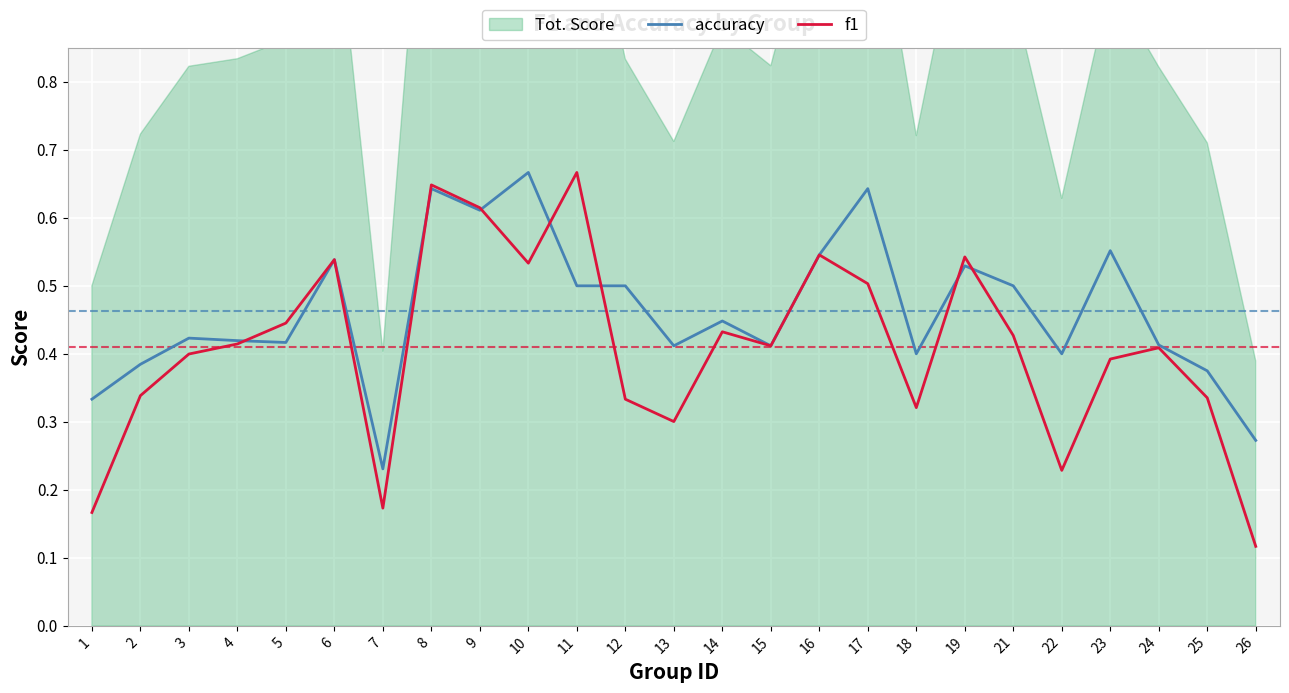

The value of f1 at 2 is 0.2. True or false?

False